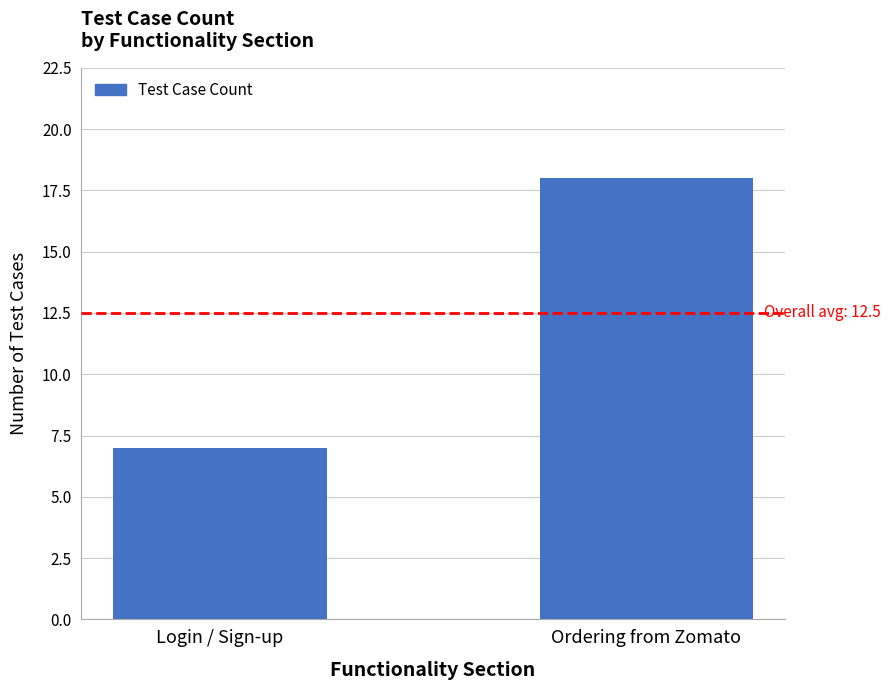

Is it true that the value at Ordering from Zomato is 9?

False